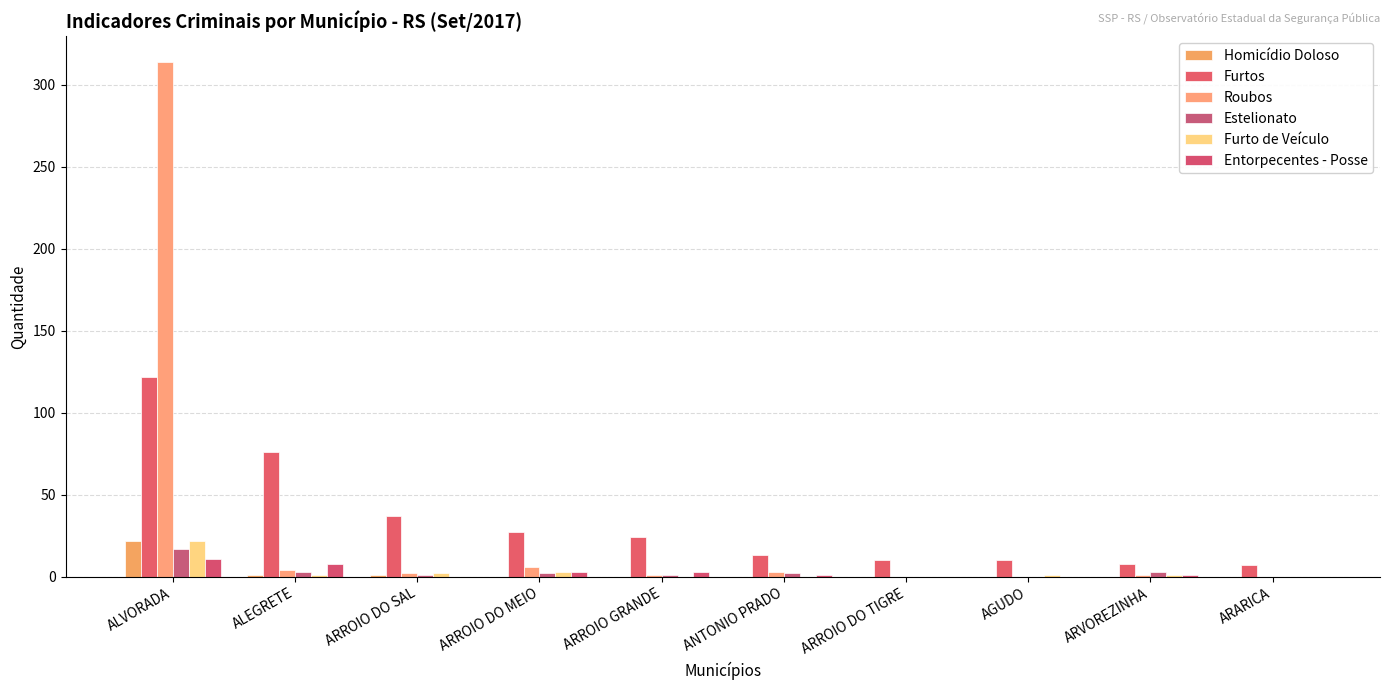

How many distinct data groups are displayed?

6